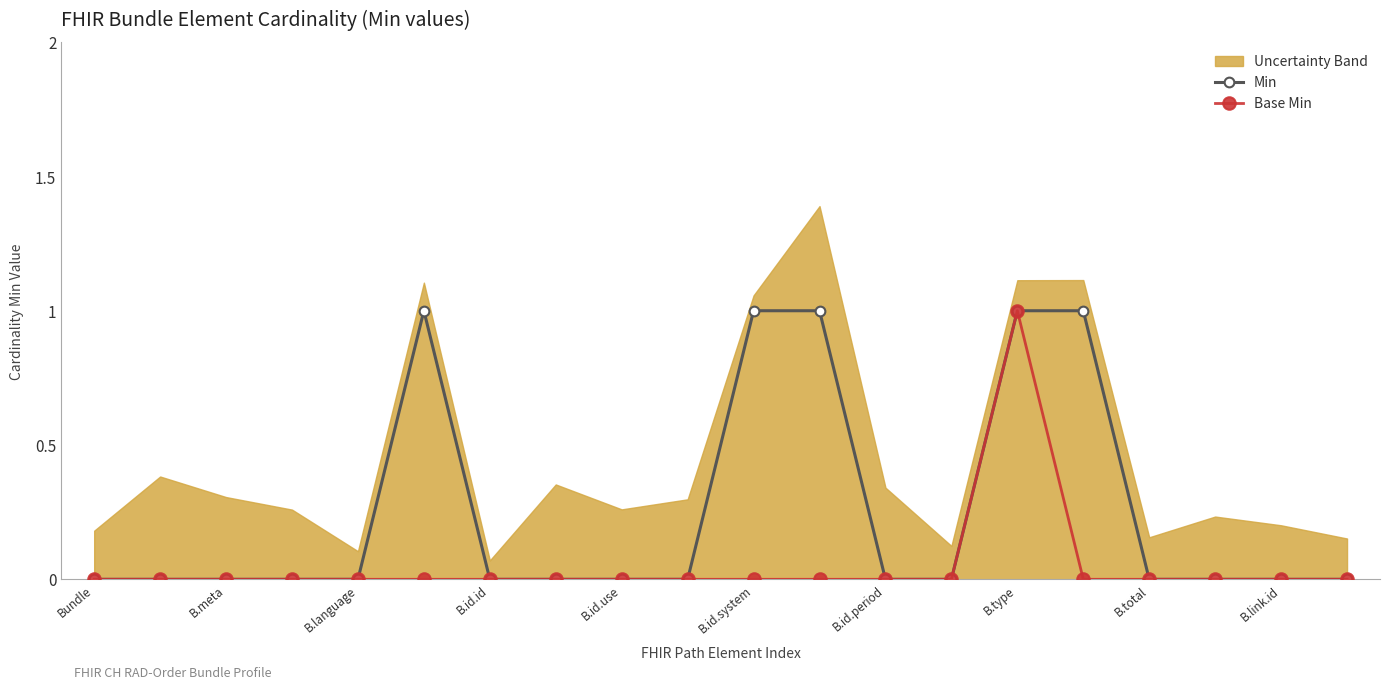

True or false: Base Min has more than 0 interior local peaks.

True